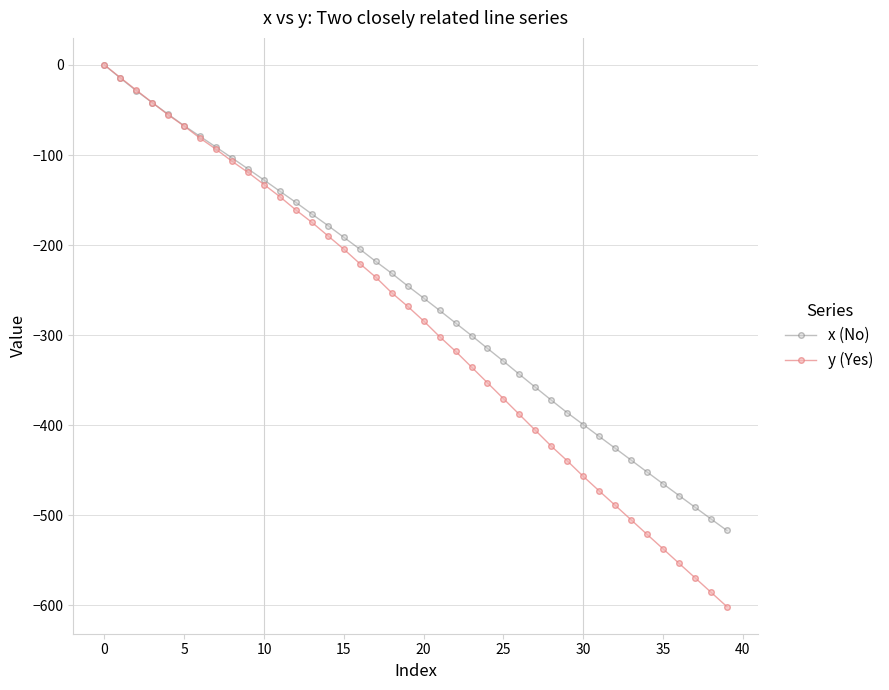

Which series has the widest spread of values?

y (Yes)